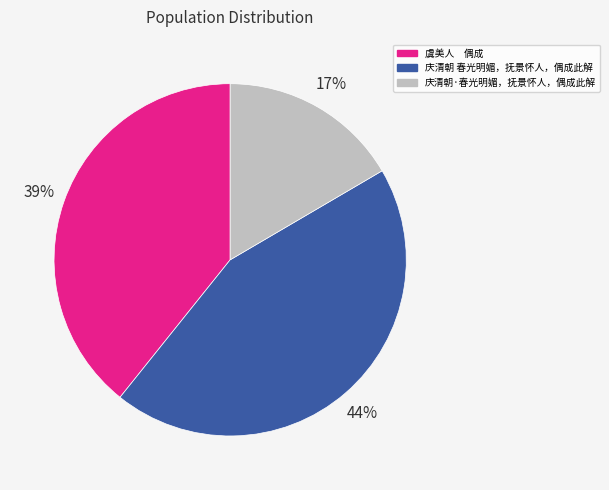

To the nearest percent, what is the average slice percentage?

33%